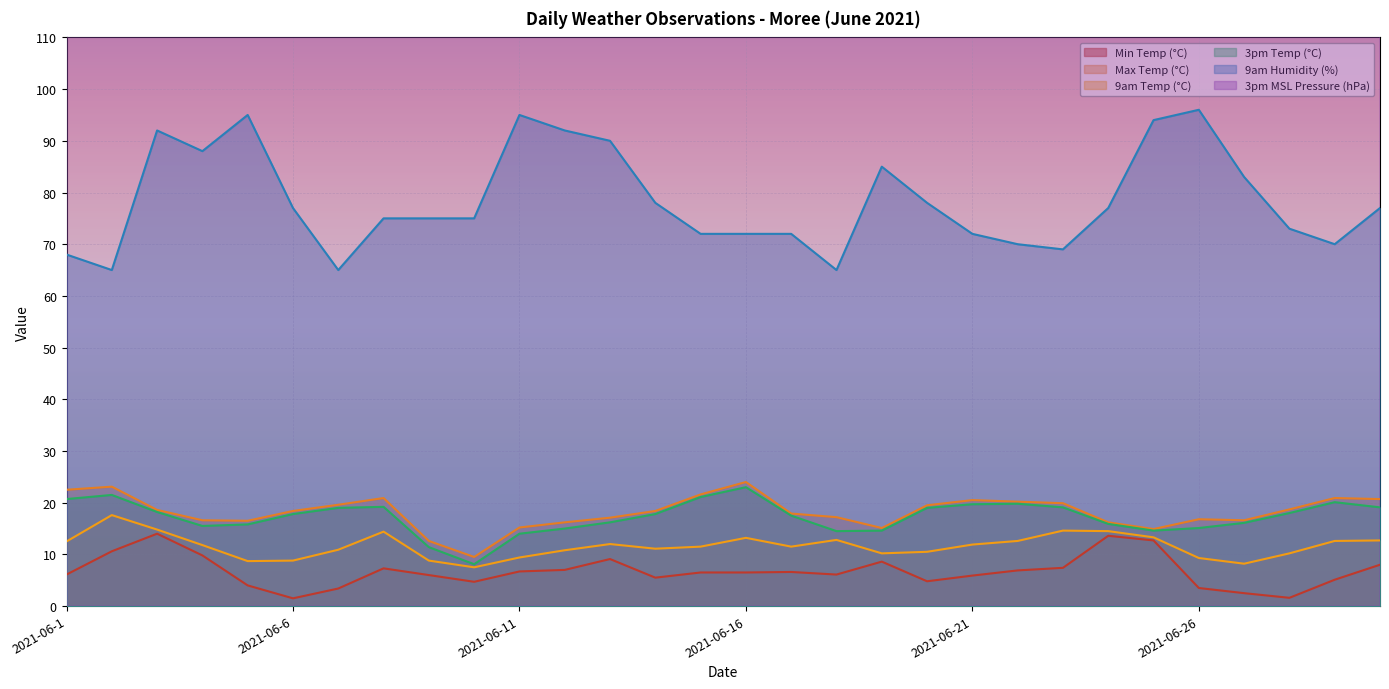

The Max Temp (°C) series shows 35.2 at 2021-06-21. True or false?

False